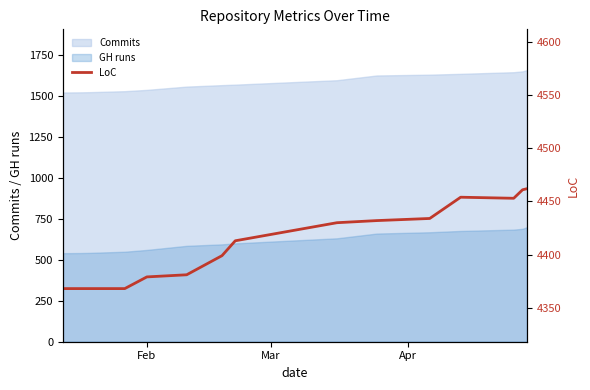

True or false: Commits and GH runs cross at least once.

False